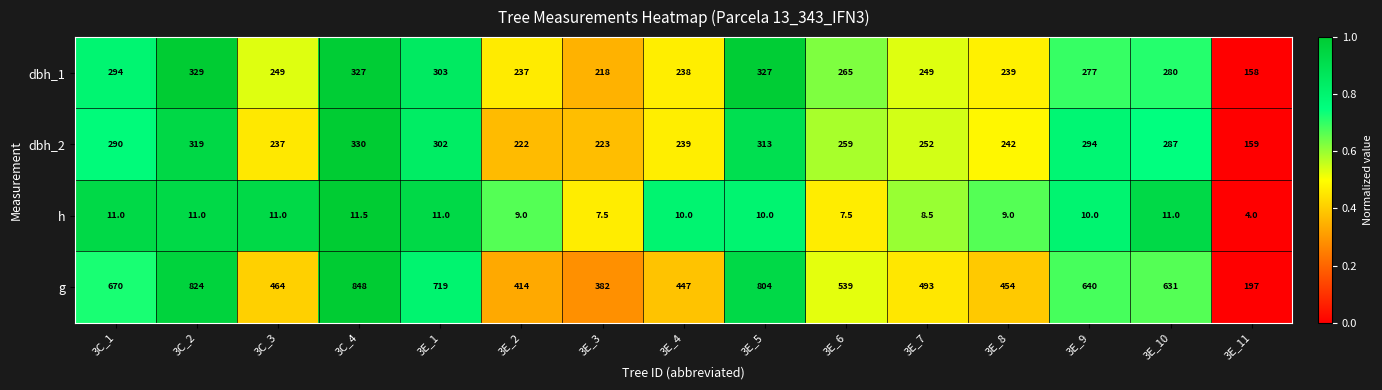

How many distinct data groups are displayed?

4